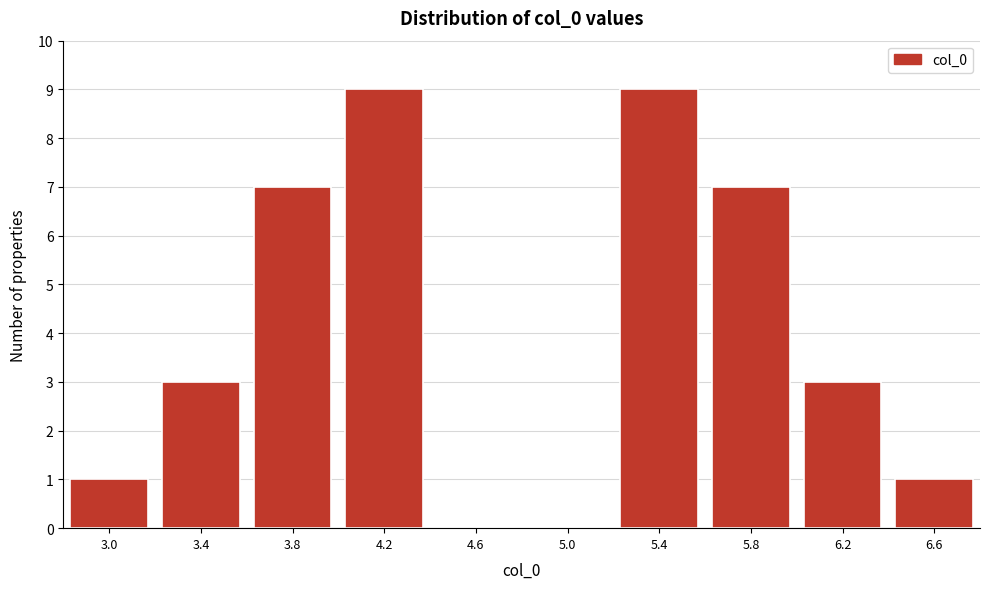

Reading right to left, list all the values displayed in this chart.

6.6=1	6.2=3	5.8=7	5.4=9	5.0=0	4.6=0	4.2=9	3.8=7	3.4=3	3.0=1